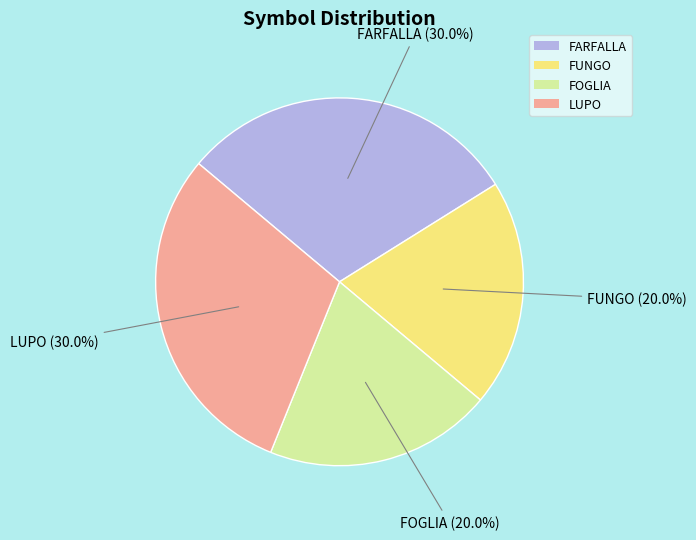

Does any single category account for the majority?

No